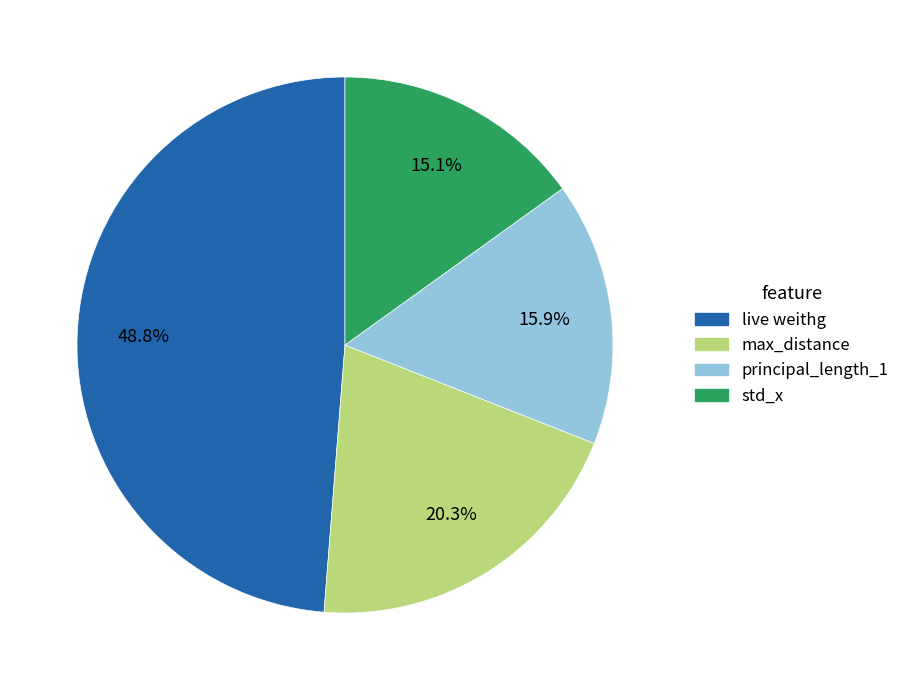

How much of the chart is everything except max_distance?

79.7%